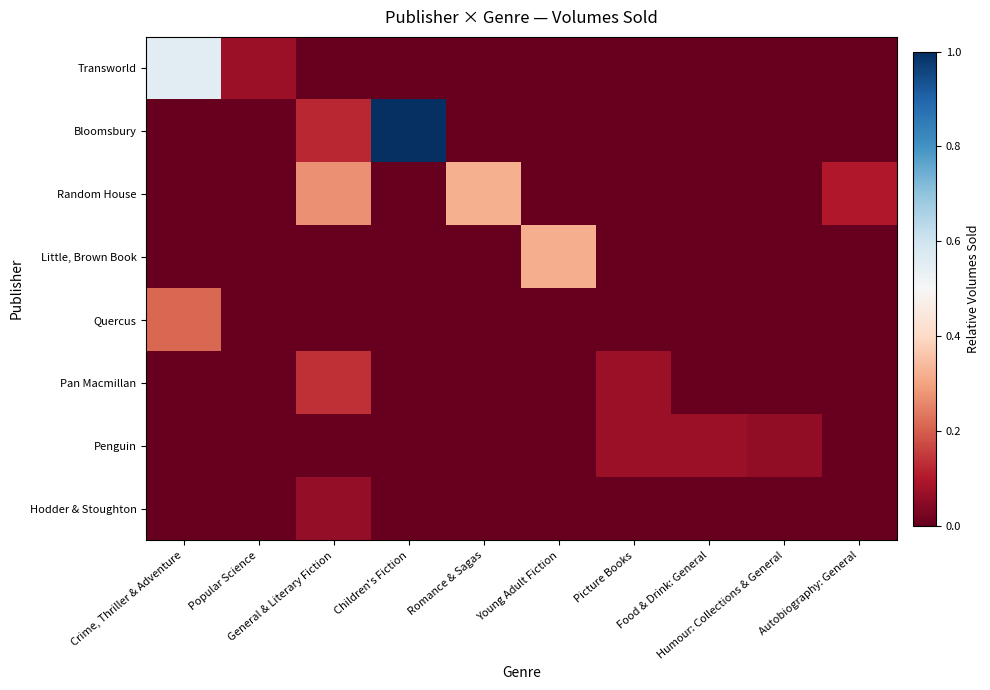

Count the number of data series in this chart.

8